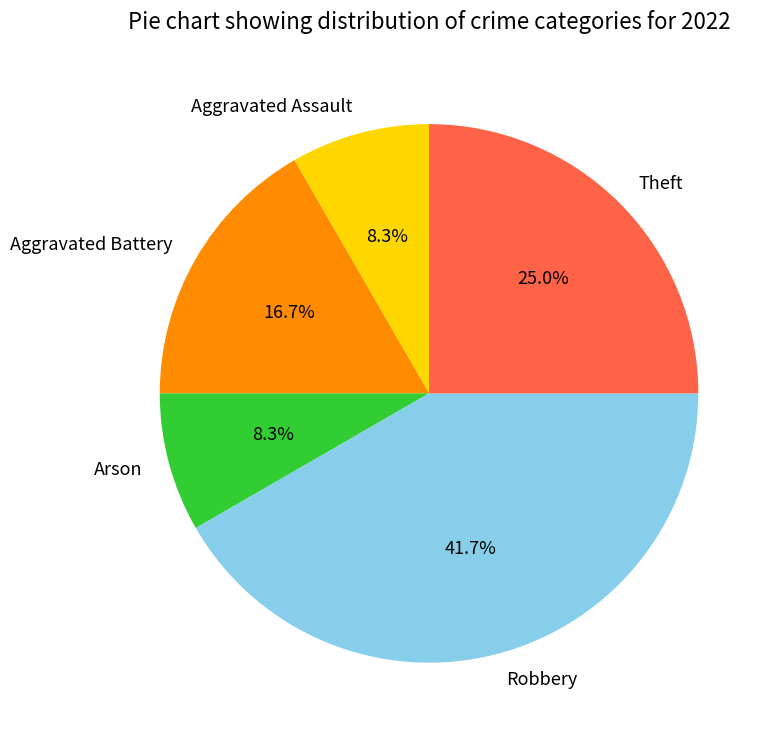

Does Aggravated Battery account for over 50% of the chart?

No